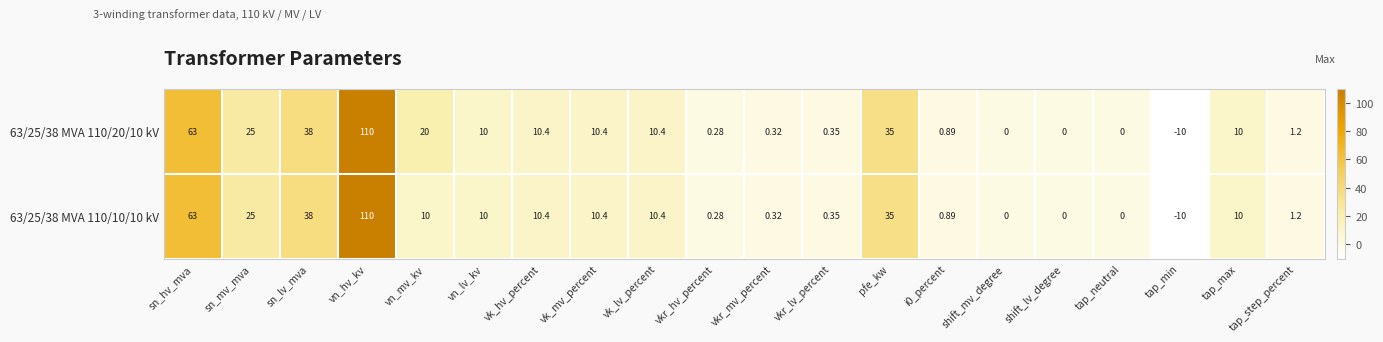

Is the value of 63/25/38 MVA 110/20/10 kV at tap_min greater than the value of 63/25/38 MVA 110/10/10 kV at tap_step_percent?

No